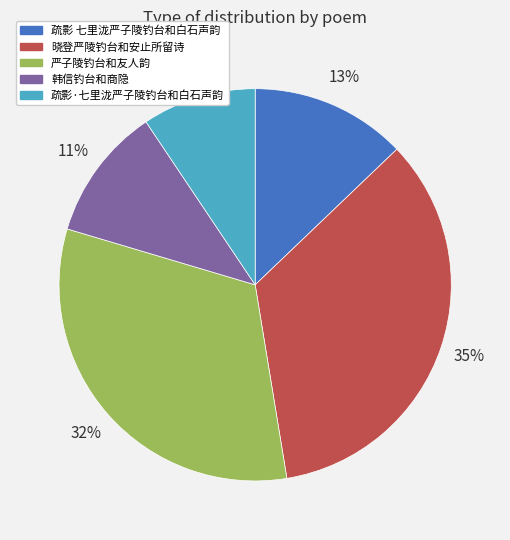

Between 疏影 七里泷严子陵钓台和白石声韵 and 韩信钓台和商隐, which is larger?

疏影 七里泷严子陵钓台和白石声韵